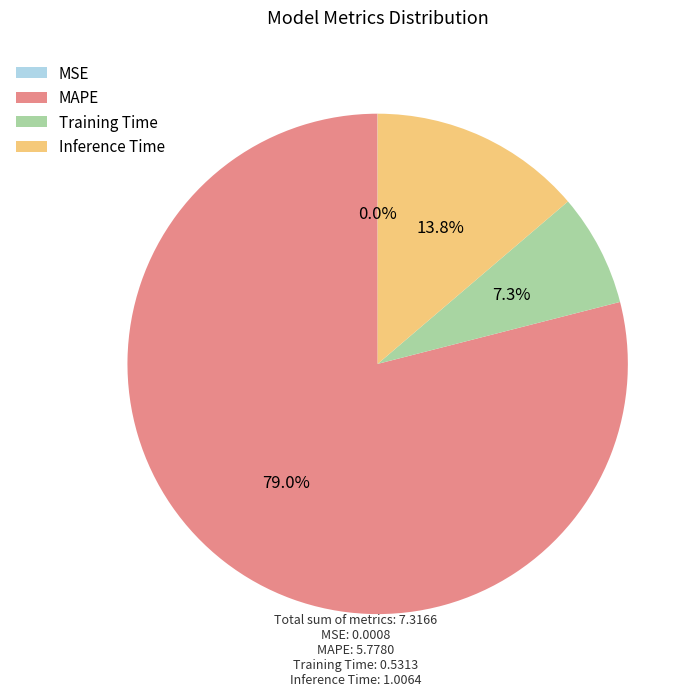

What is the largest slice in the pie chart?

MAPE